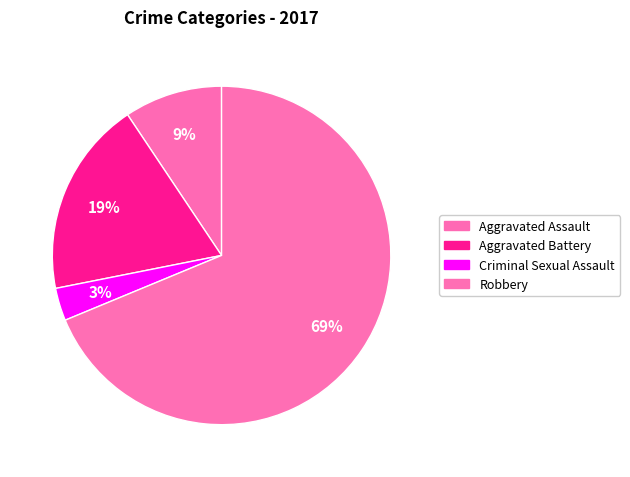

True or false: Robbery accounts for 69% of the total.

True